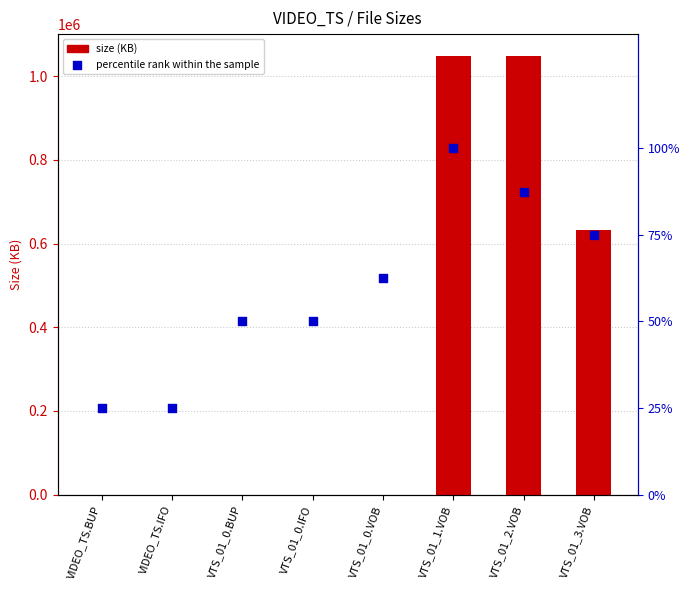

Which series reaches the minimum Y coordinate?

size (KB)